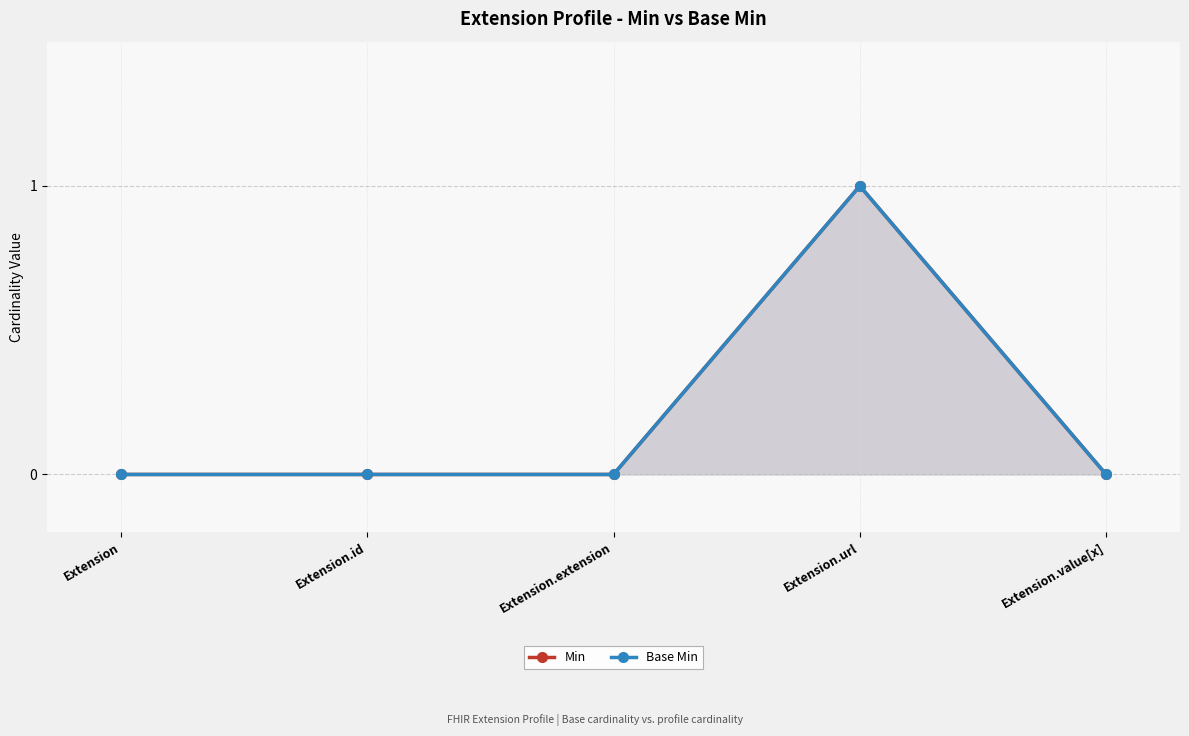

Reading left to right, transcribe all the data shown in this chart.

Min: 0	0	0	1	0
Base Min: 0	0	0	1	0